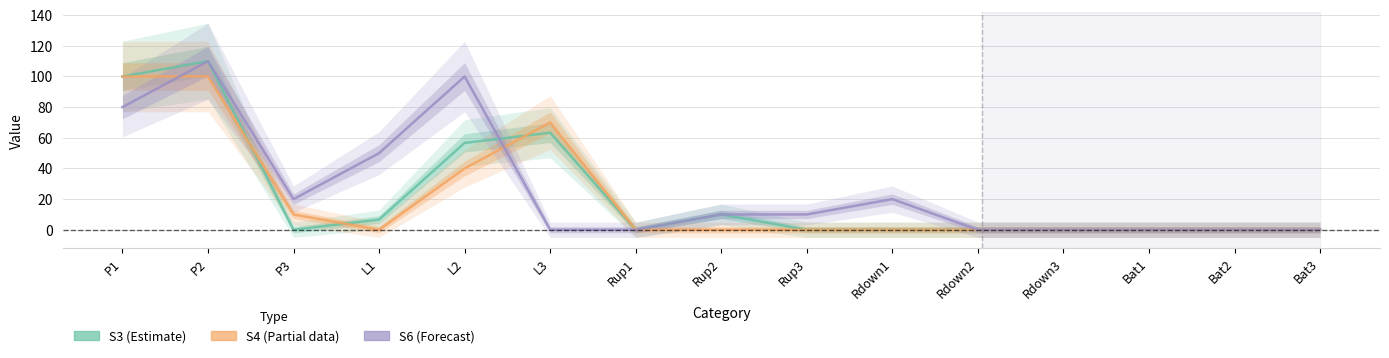

True or false: S6 and S3 cross at least once.

True